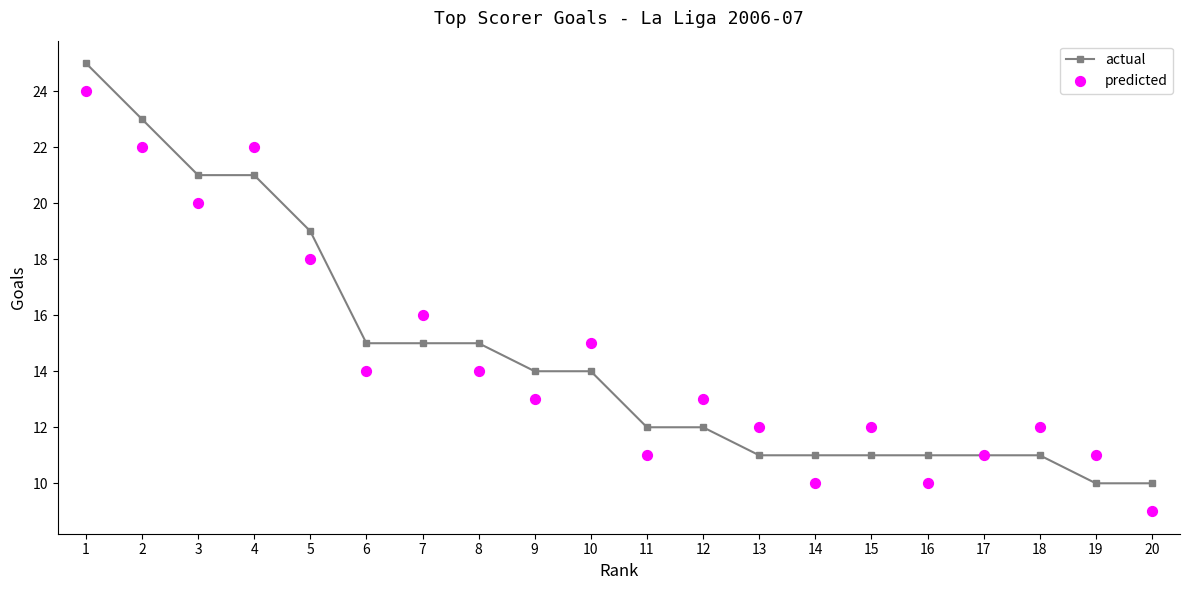

Is the value of actual at 5 greater than the value of predicted at 14?

Yes